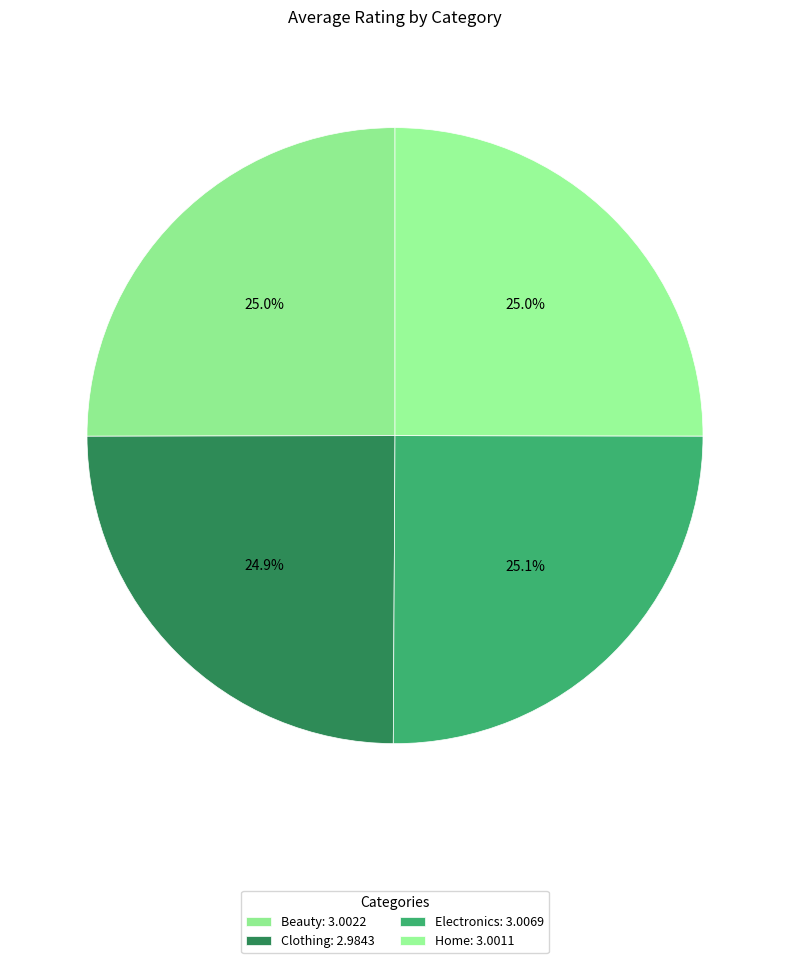

To the nearest percent, what is the average slice percentage?

25%